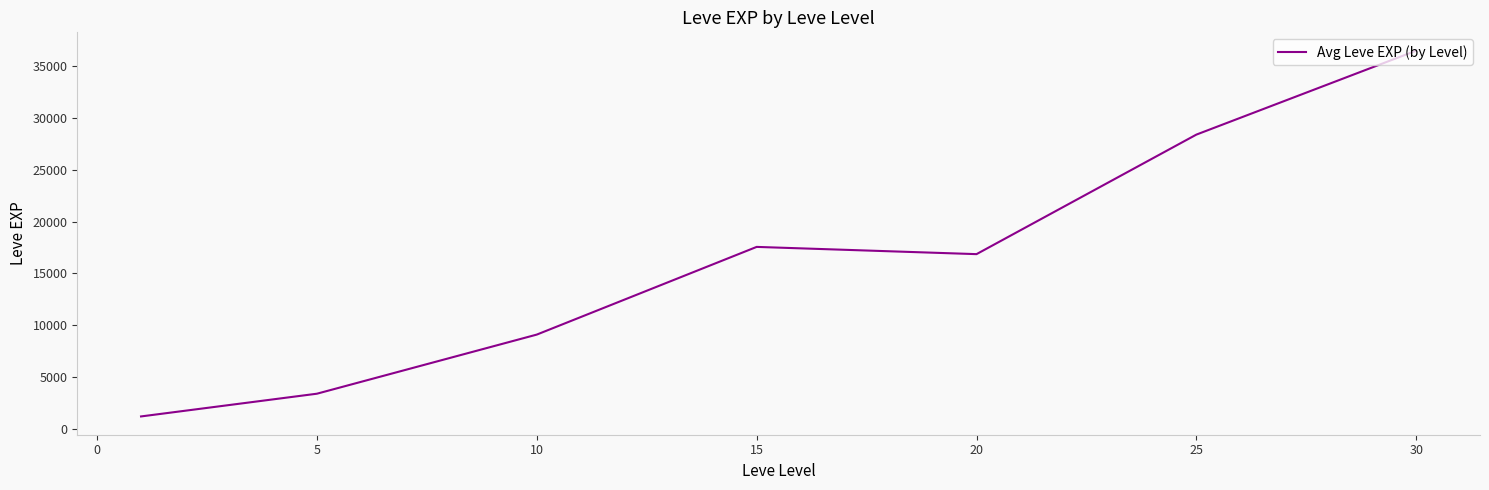

What is the difference between the maximum and second lowest values?

33087.5